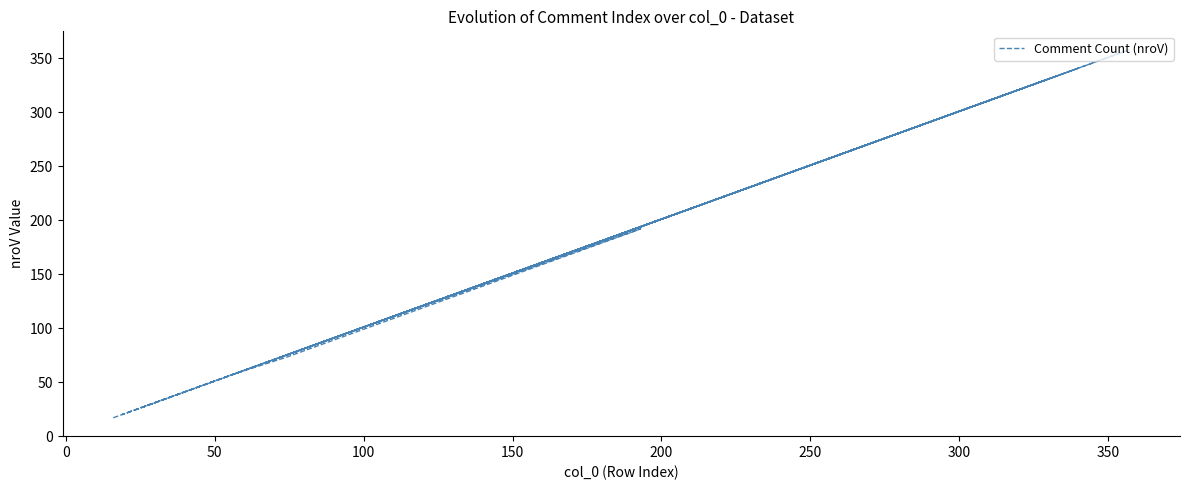

What is the label of the 4th point from the left?

100